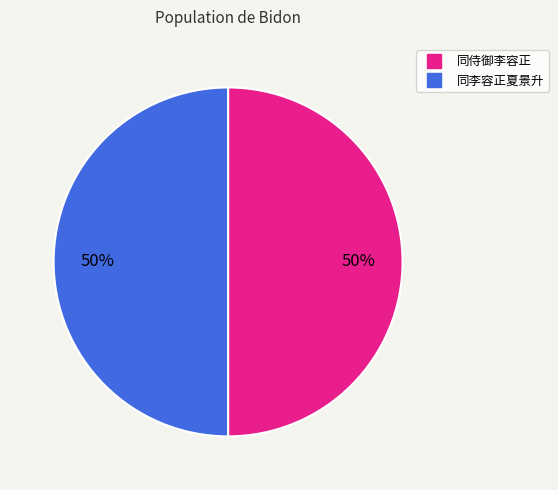

To the nearest percent, what is the average slice percentage?

50%